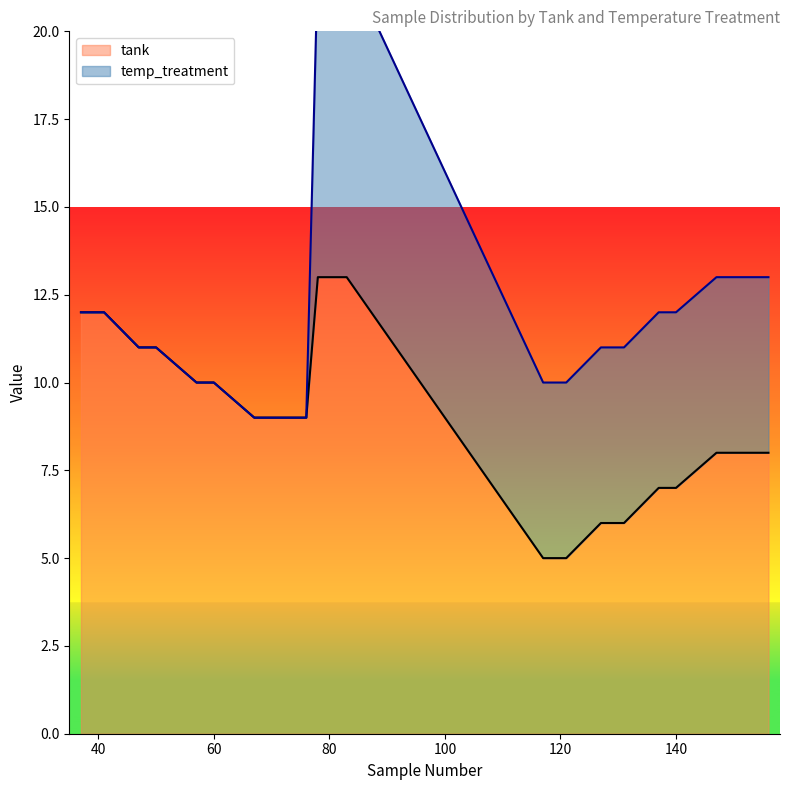

What is the label of the 39th point from the left?

80